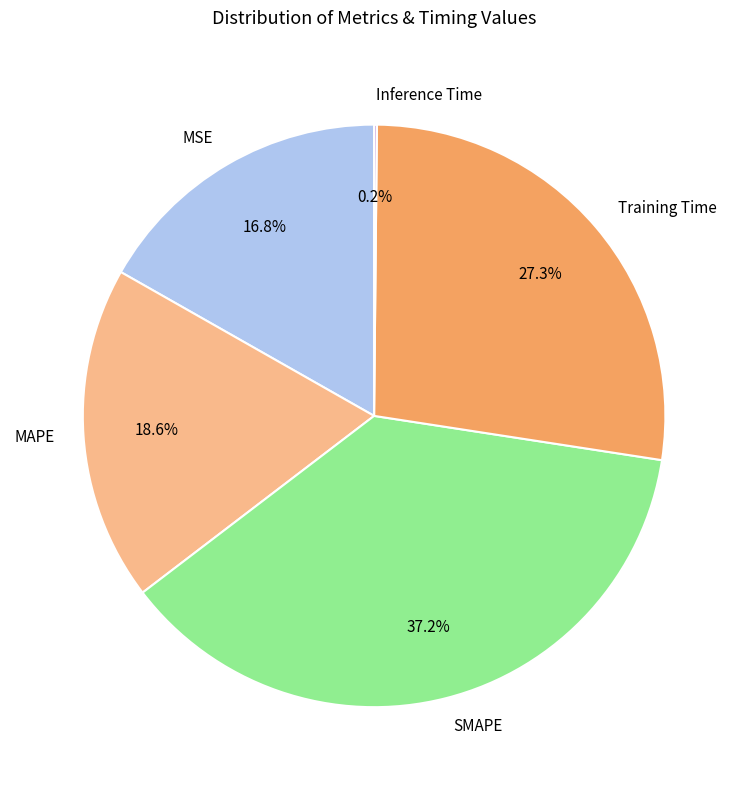

Which has a higher value, MAPE or SMAPE?

SMAPE